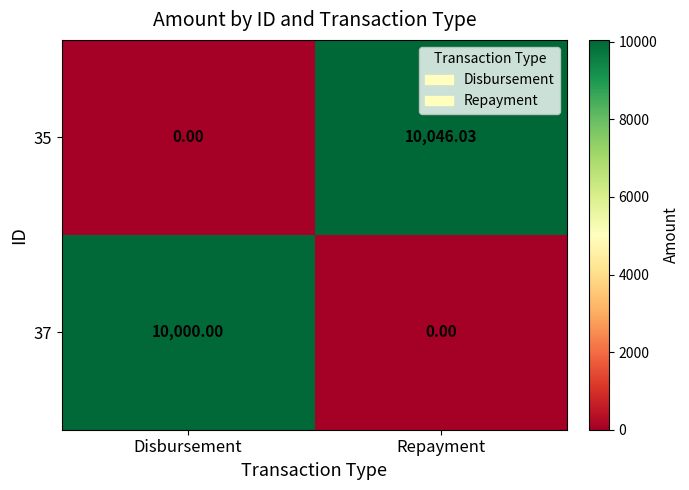

What is the maximum value shown in the chart?

10046.0